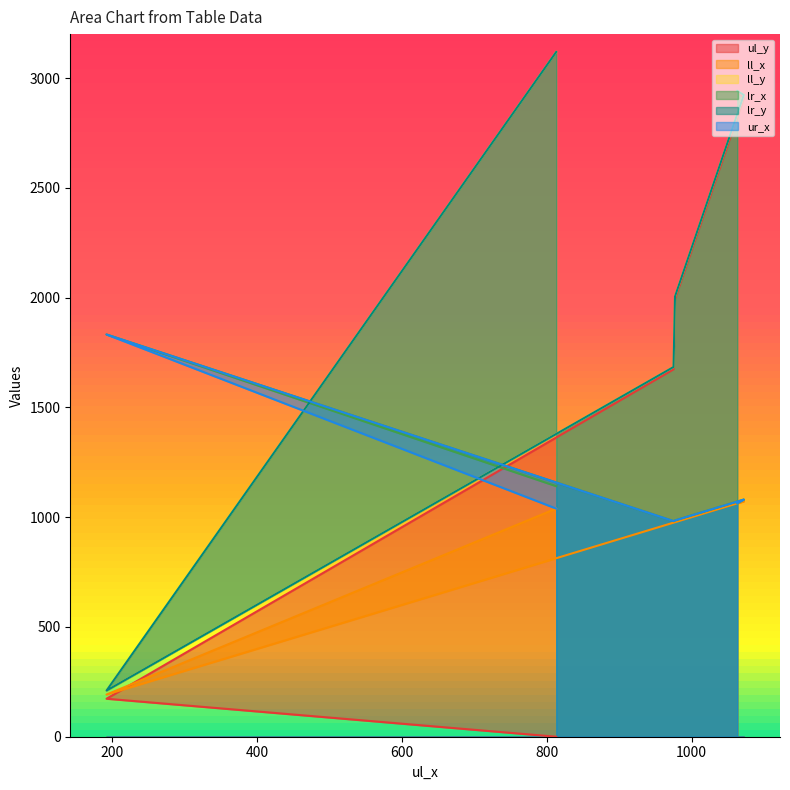

True or false: lr_x has a value of 1080 at 1072.

True